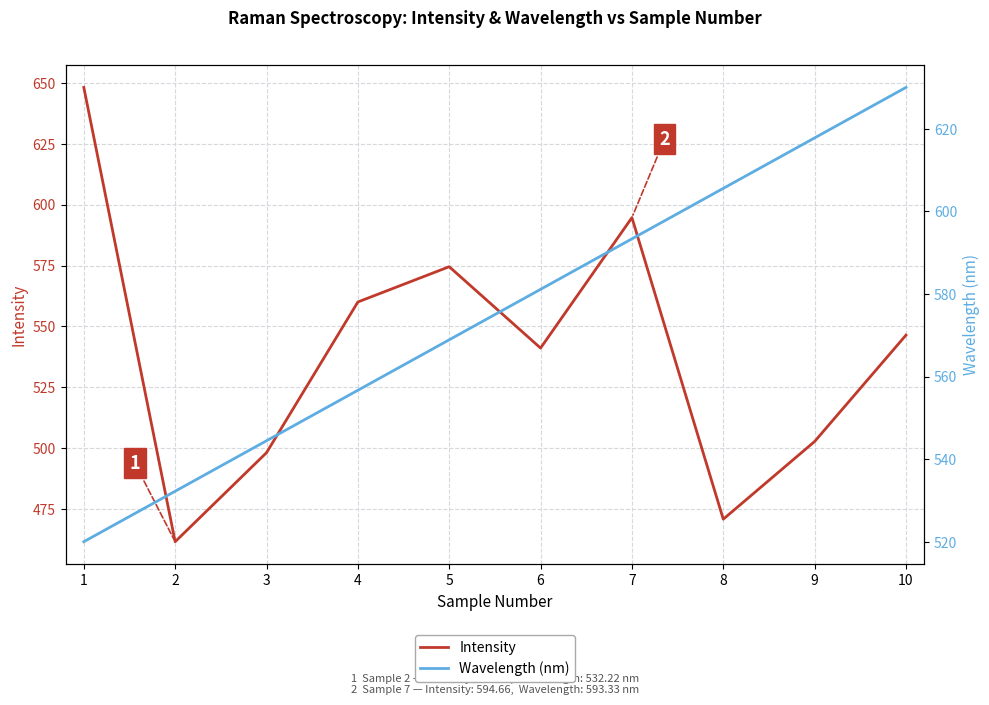

What is the sum of all Intensity values?

5398.1